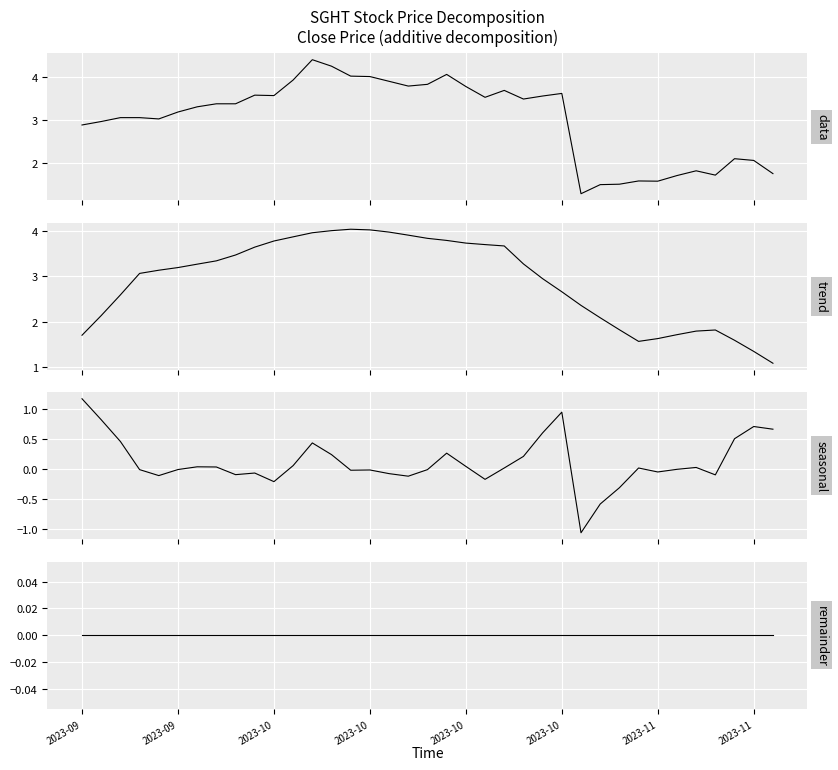

Does the chart display data point markers on the line(s)?

No